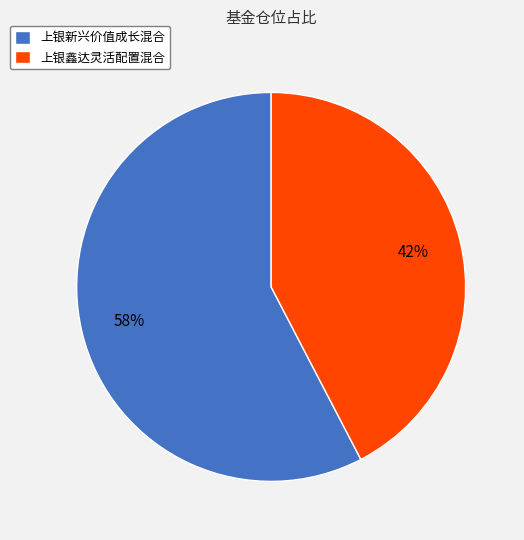

To the nearest percent, what is the combined percentage of 上银鑫达灵活配置混合 and 上银新兴价值成长混合?

100%